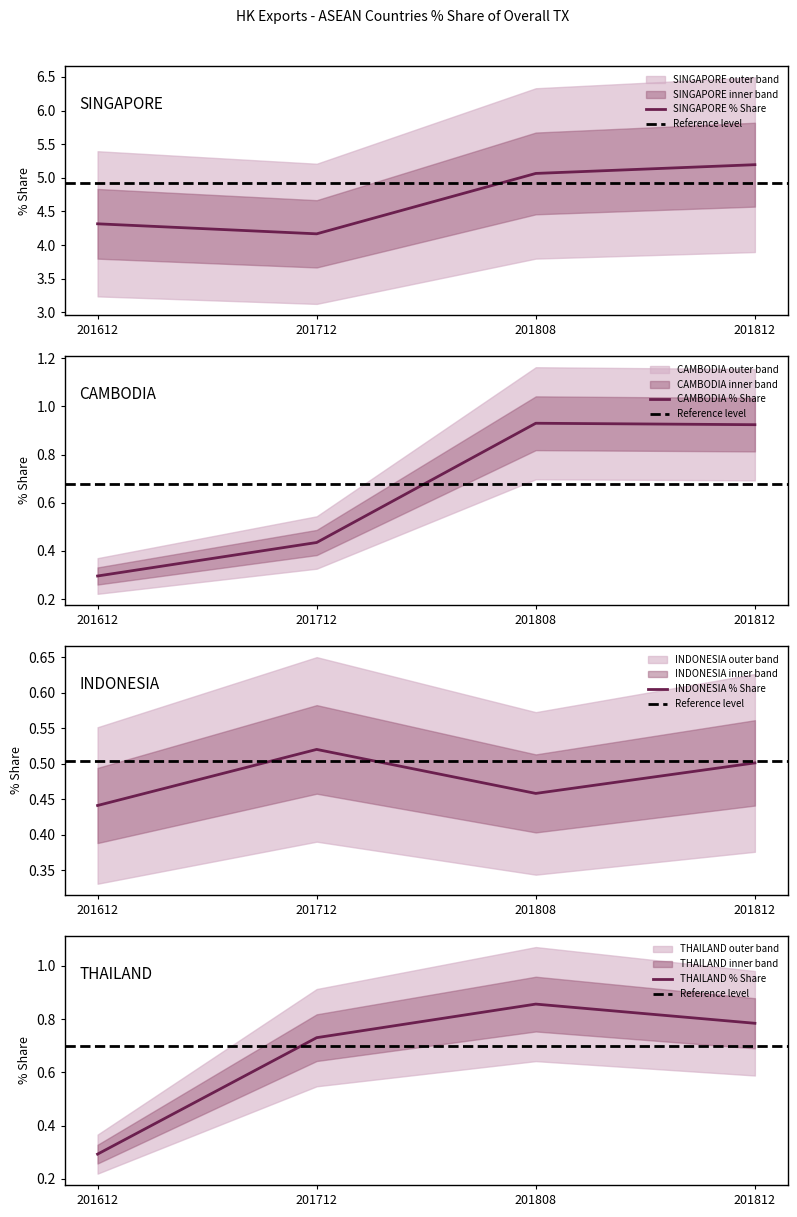

What is the maximum value for 201612_% Share?

4.3